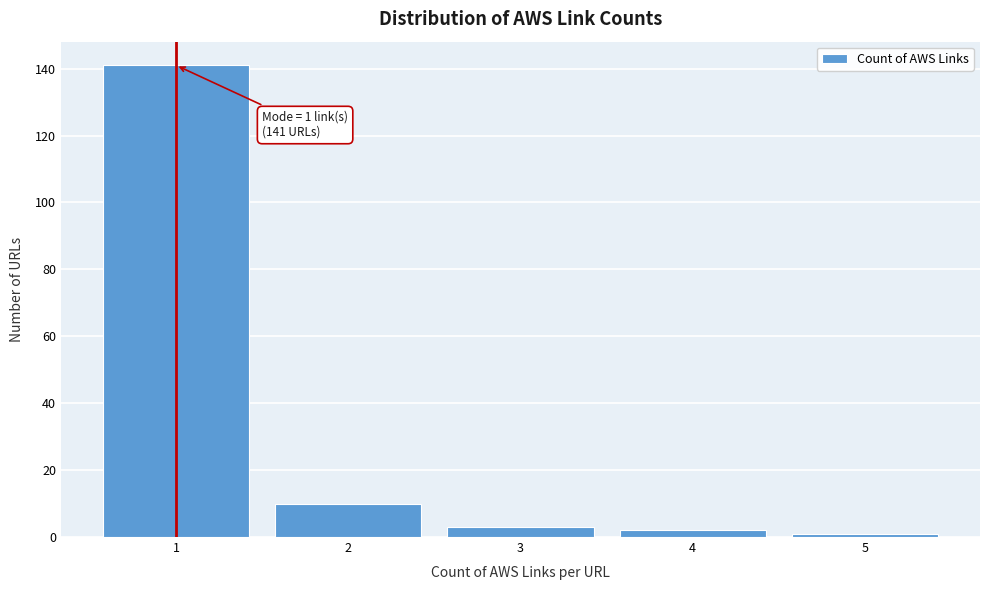

Reading right to left, what are all the values shown in this chart?

1	2	3	10	141